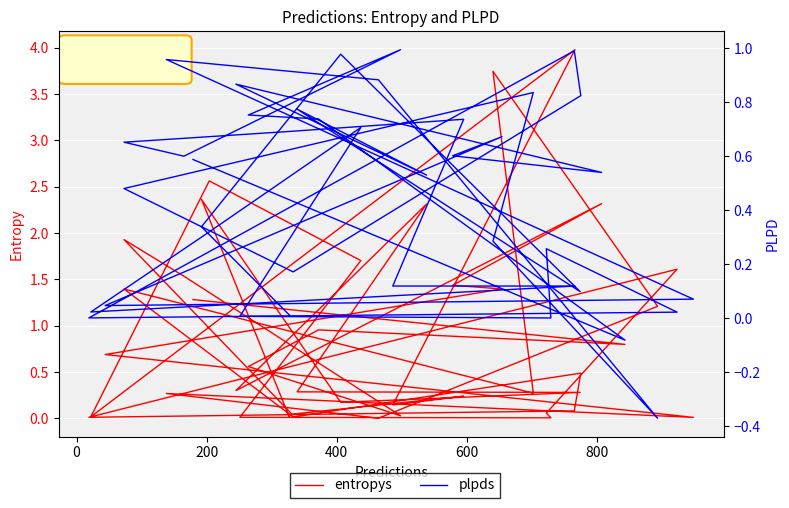

Where do entropys and plpds first cross each other?

200 and 400